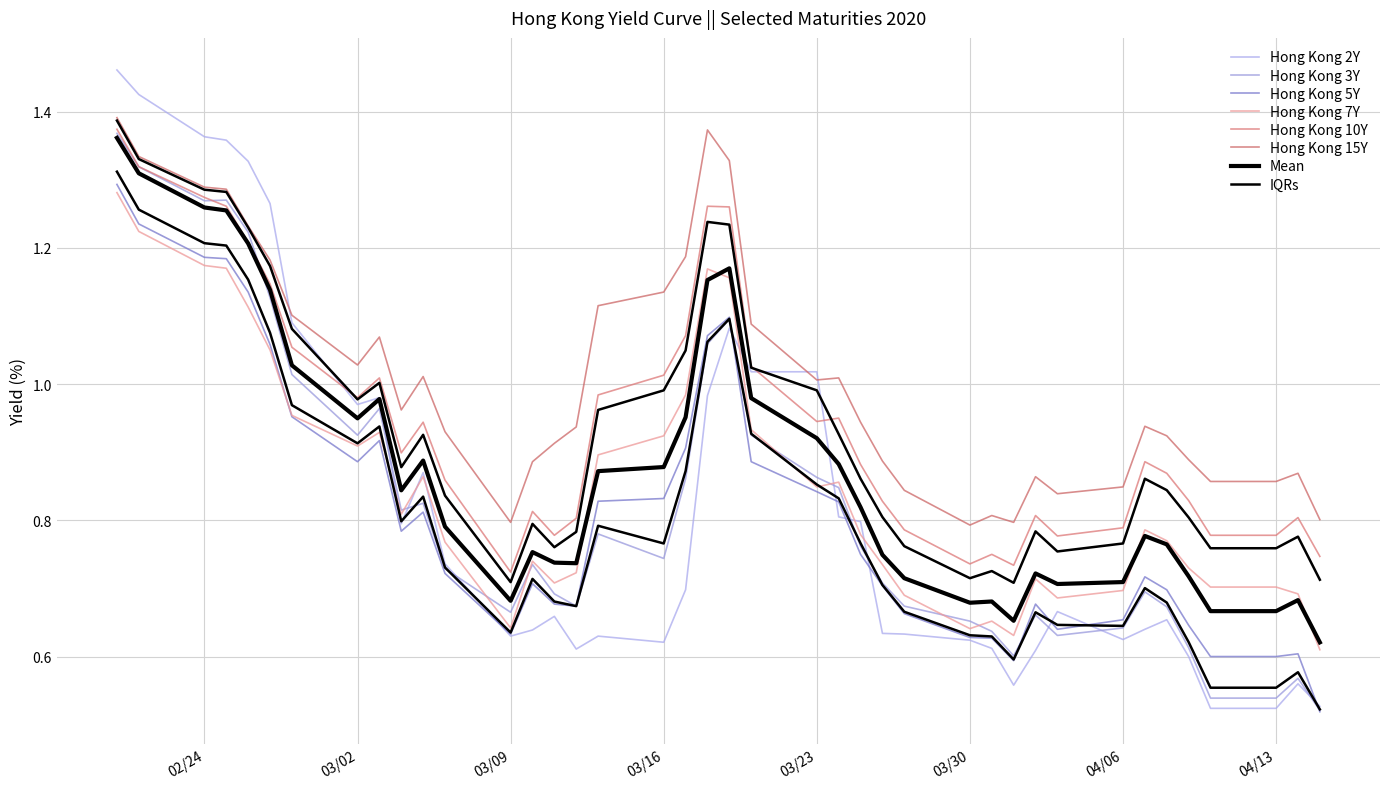

At 03/30, list the series in order from largest to smallest.

Hong Kong 15Y, Hong Kong 10Y, Hong Kong 3Y, Hong Kong 7Y, Hong Kong 5Y, Hong Kong 2Y